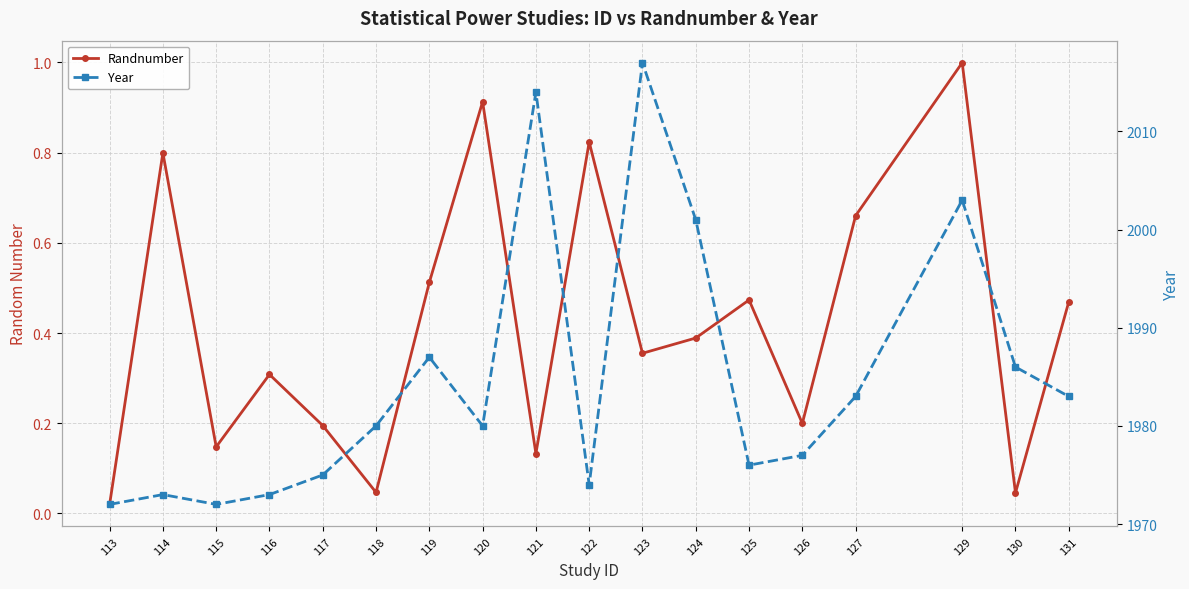

What is the minimum value for Year?

1972.0